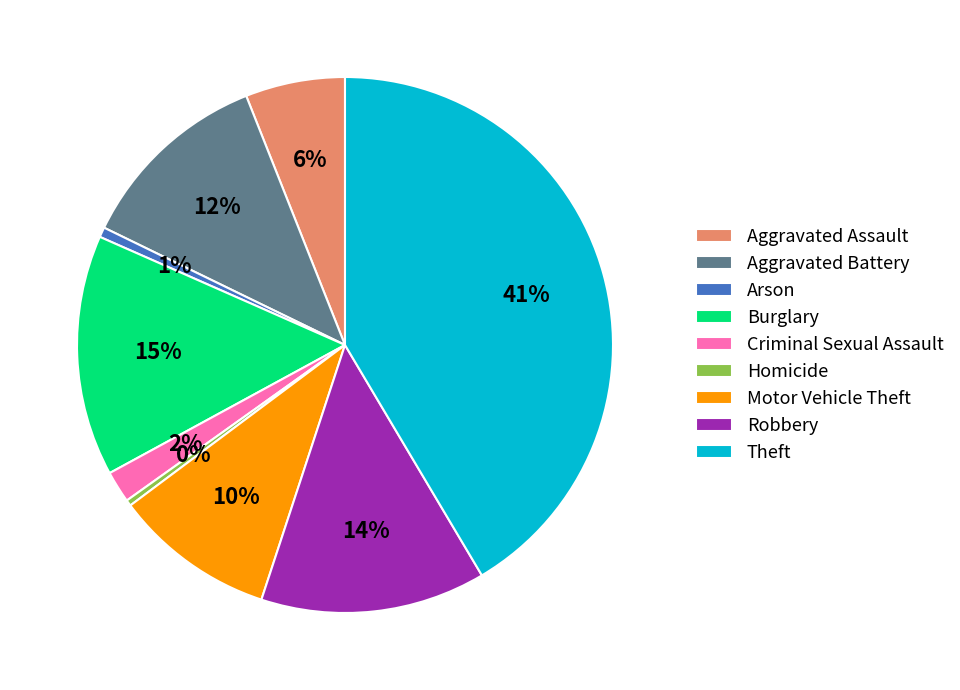

How many slices are in this pie chart?

9